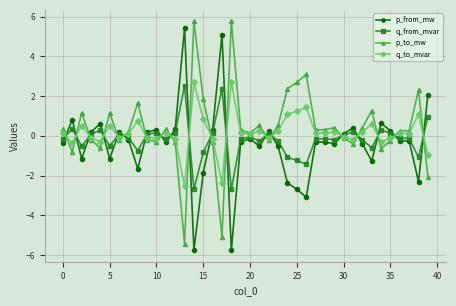

What is the difference between the maximum and minimum values in the p_to_mw series?

11.2